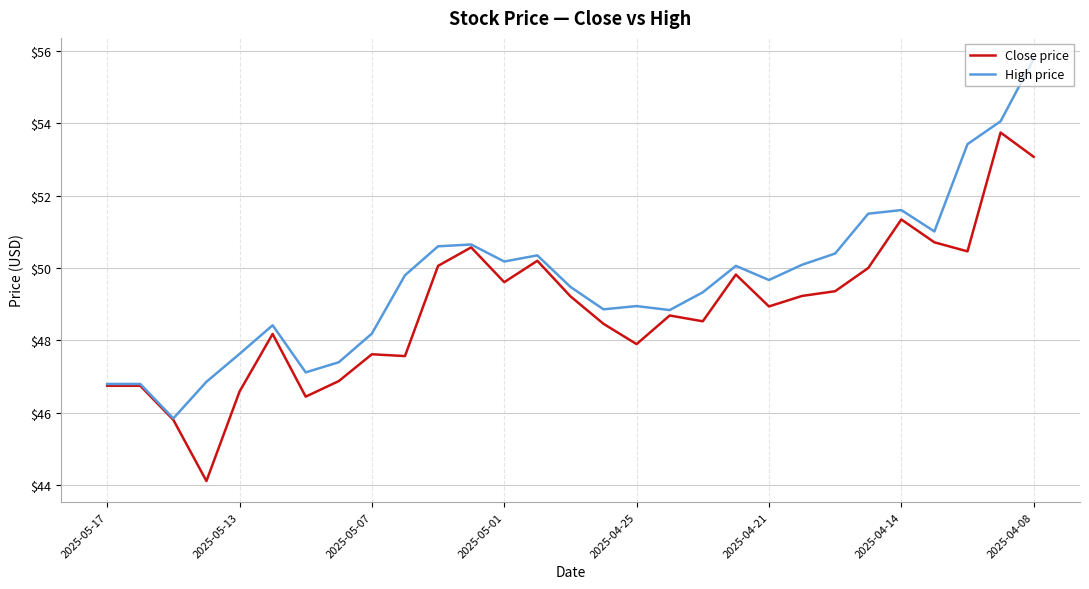

What is the smallest value displayed?

44.1